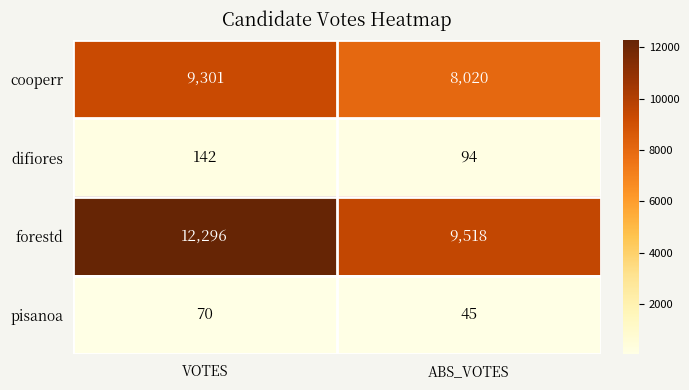

List the series in order of their peak value, highest first.

forestd, cooperr, difiores, pisanoa